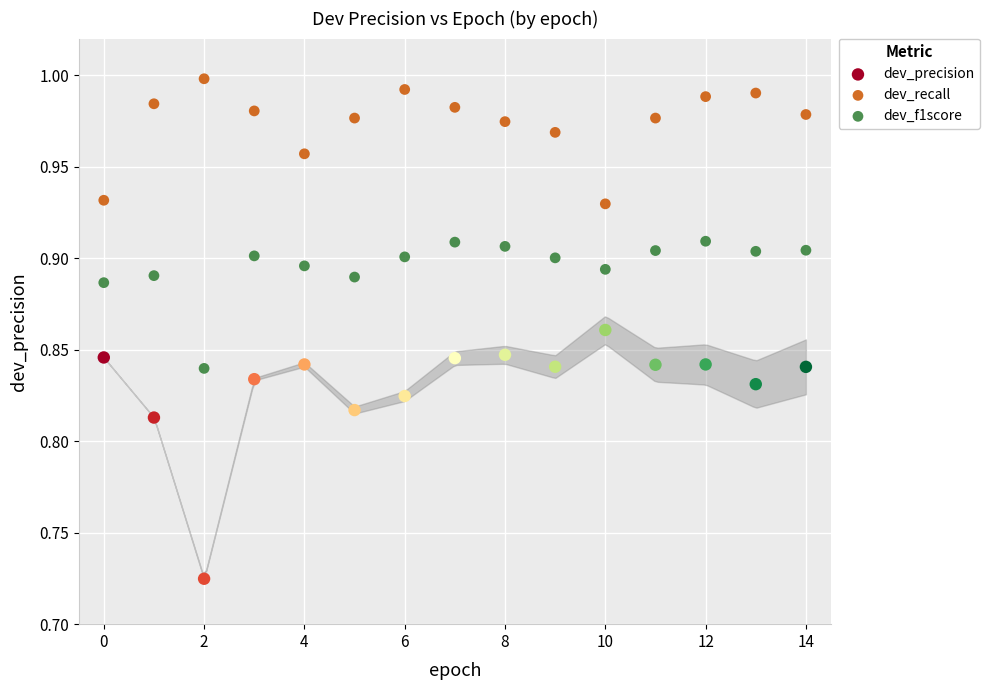

What are all the series names shown in the legend?

dev_precision, dev_recall, dev_f1score